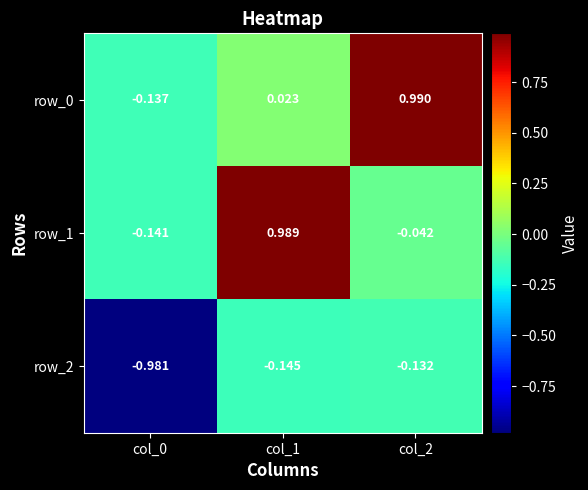

What is the total value across all series at col_1?

0.9